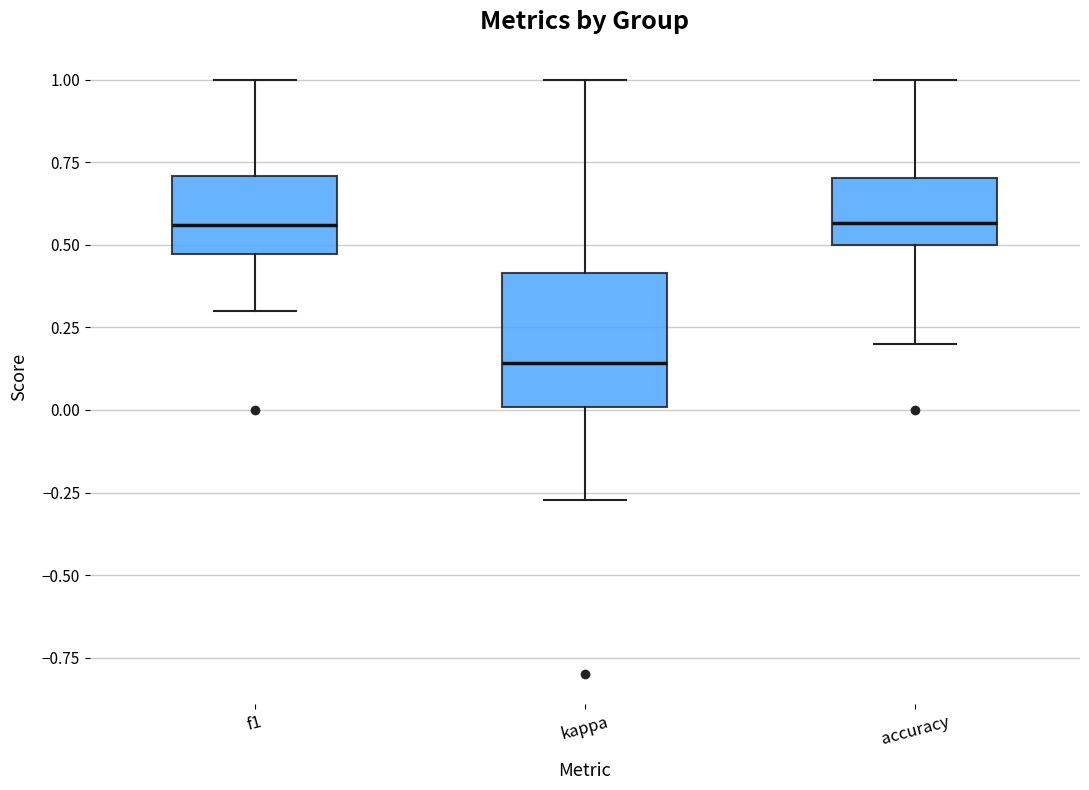

Reading left to right, read every box against the y-axis: the position of its median line, the range the box covers, and the ends of its whiskers. The values are not printed on the chart, so give them approximately, as read against the axis.

f1: median 0.55, box 0.45 to 0.70, whiskers 0.30 to 1.00
kappa: median 0.15, box 0.00 to 0.40, whiskers -0.25 to 1.00
accuracy: median 0.55, box 0.50 to 0.70, whiskers 0.20 to 1.00